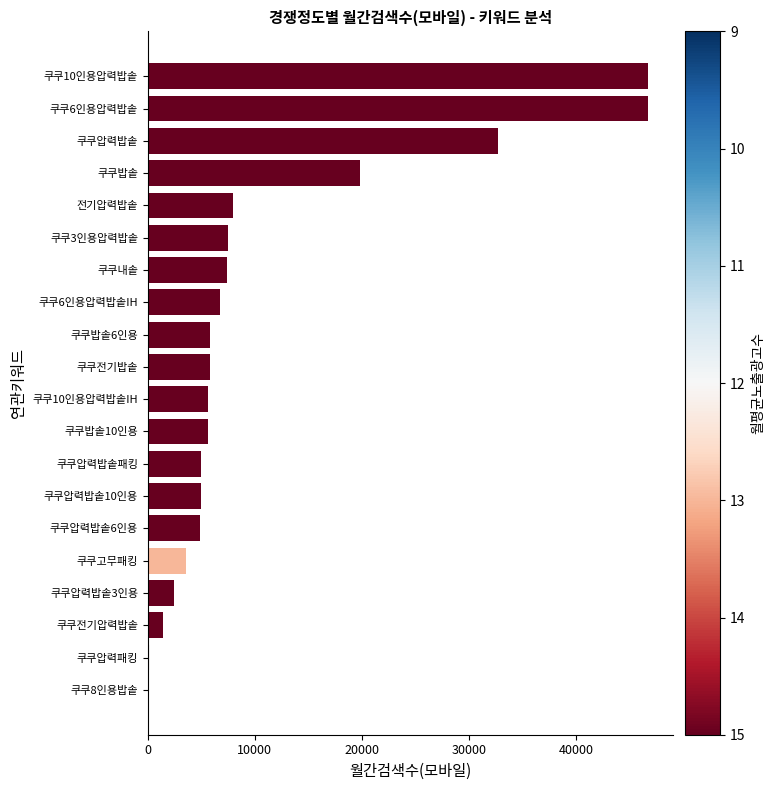

What is the maximum value shown in the chart?

46700